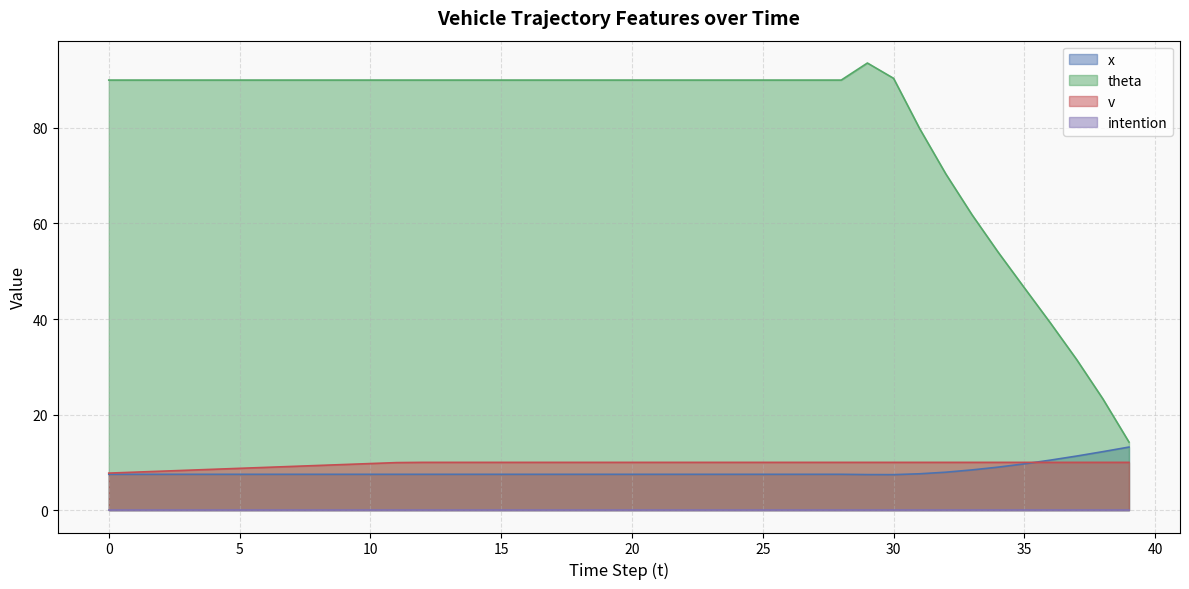

Is the value of x at 10 greater than the value of theta at 22?

No